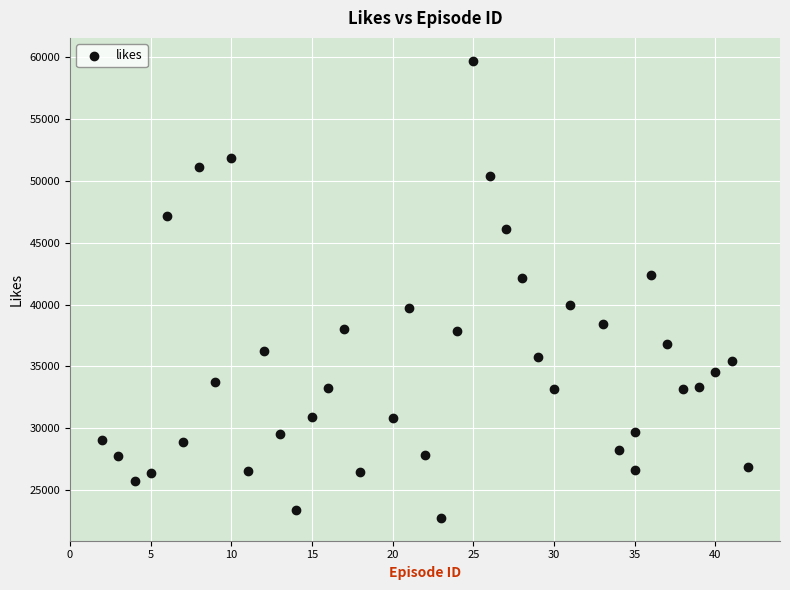

What is the range of X values (max minus min)?

40